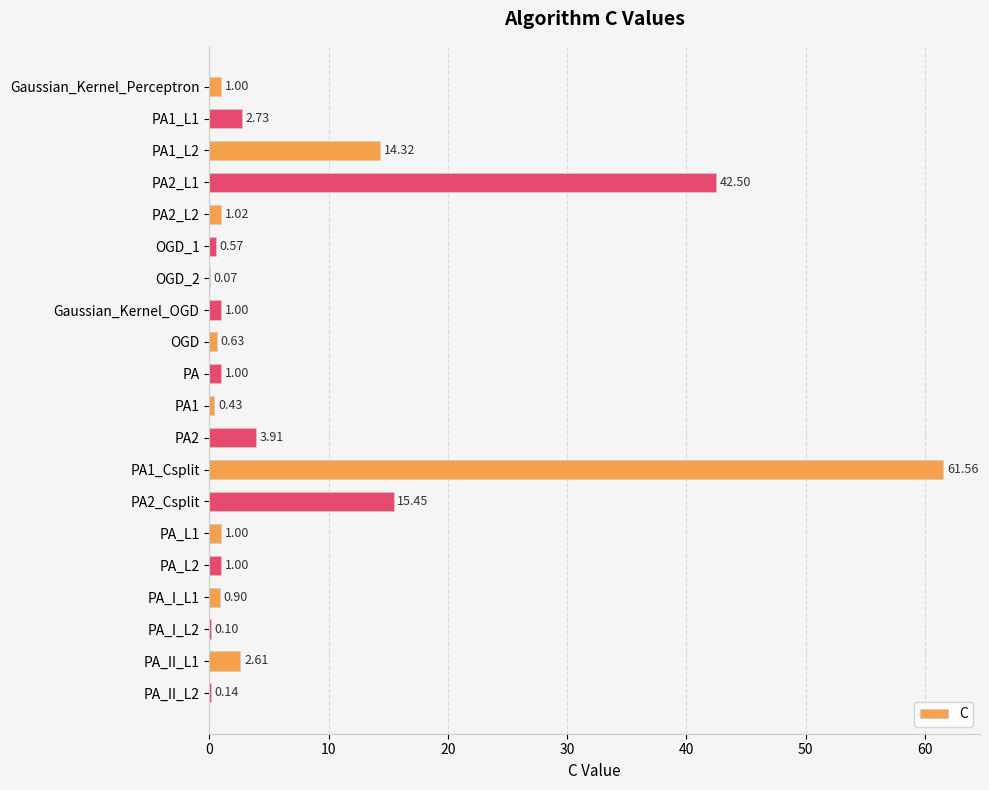

How many categories are shown in the chart?

20